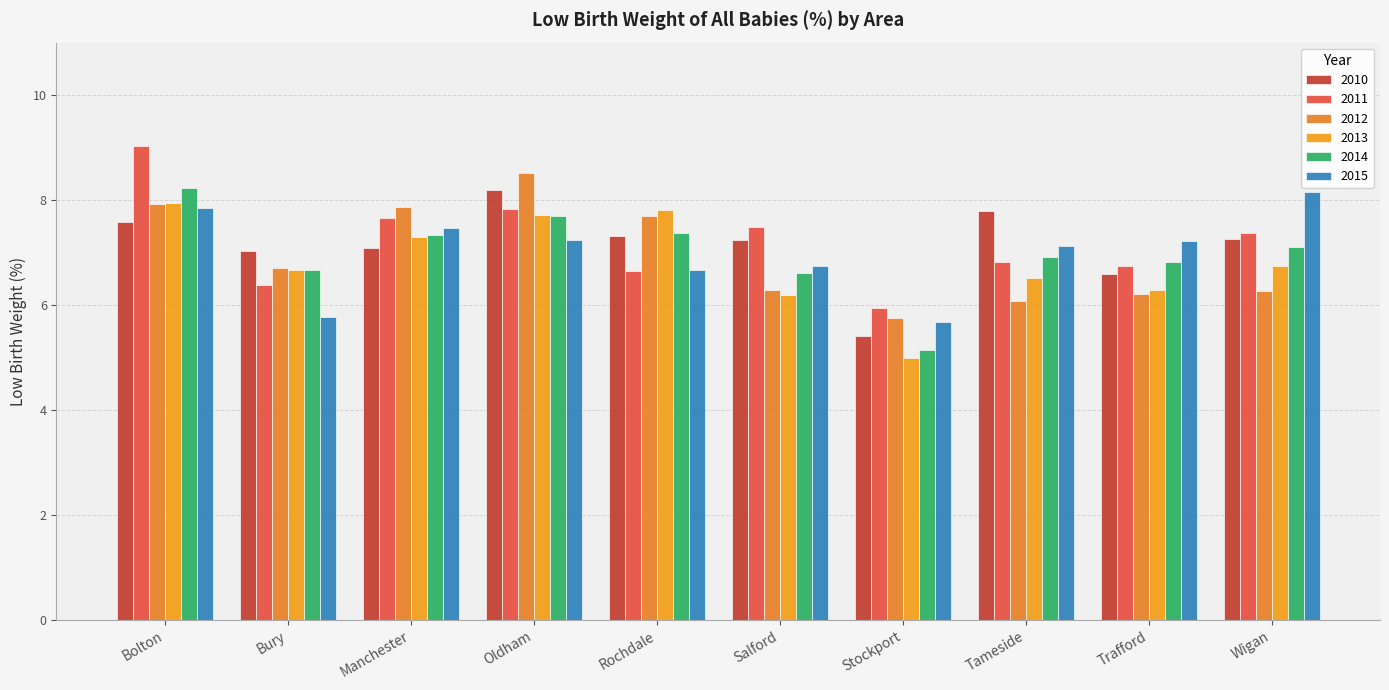

How many data points in 2011 are less than 7?

5